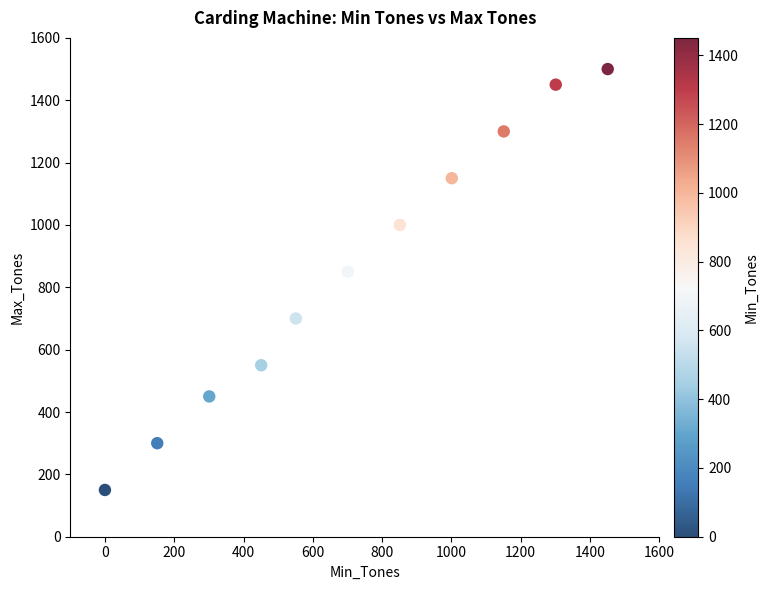

What Y value in the scatter plot is closest to 825?

850